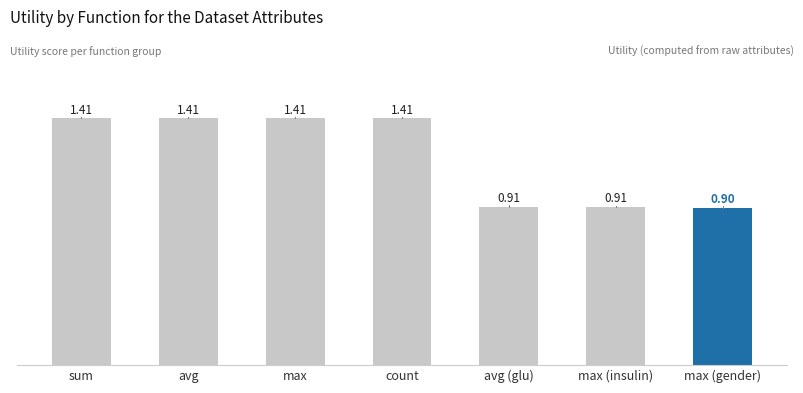

Does the chart contain stacked bars?

No